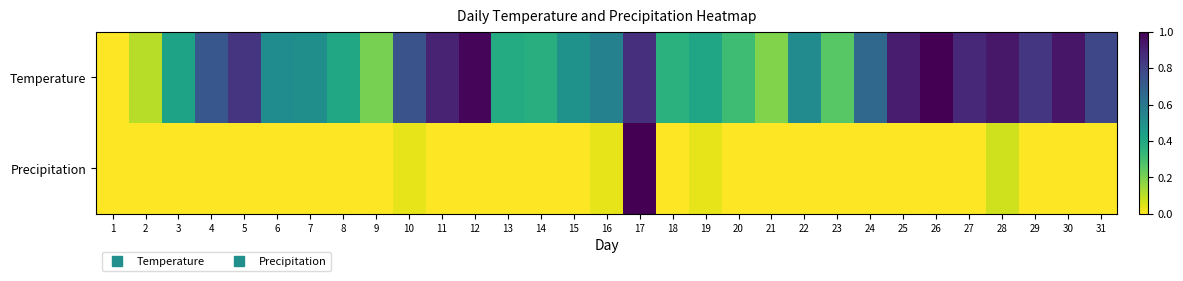

Which series changed the most between 2 and 13?

Temperature